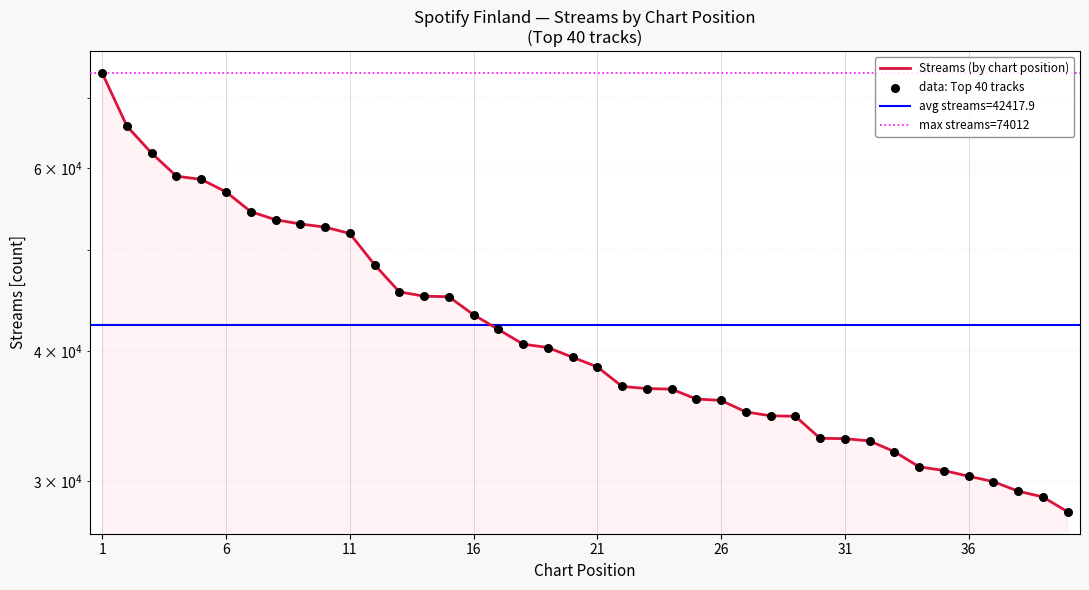

Which has a higher value, 21 or 1?

1